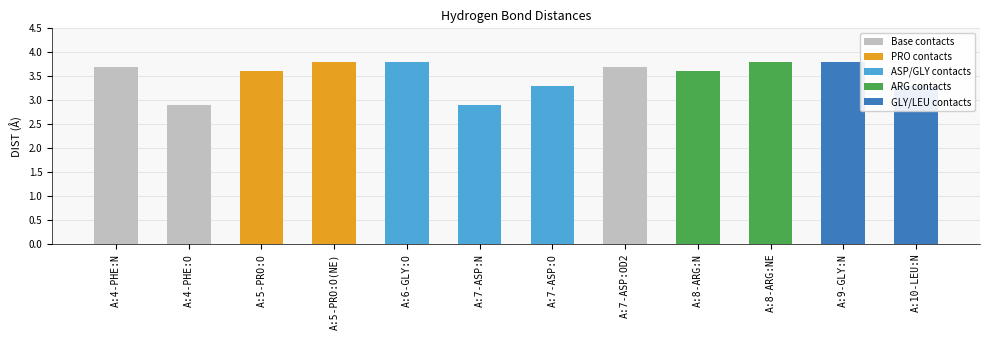

What is the sum of the values at A:5-PRO:O(NE) and A:6-GLY:O?

7.6